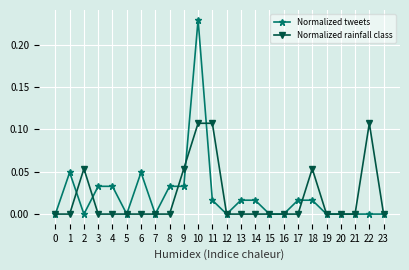

True or false: Normalized tweets has more than 0 points higher than both neighbors.

True